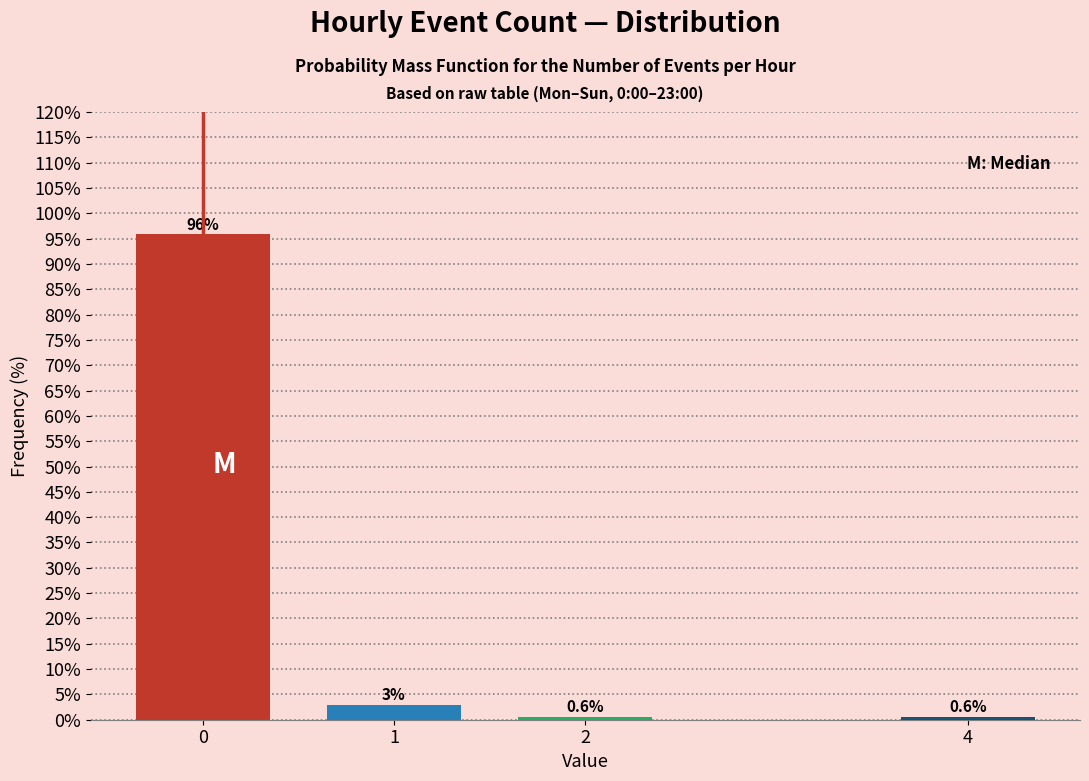

Reading left to right, what are all the values shown in this chart?

95.8	3.0	0.6	0.6